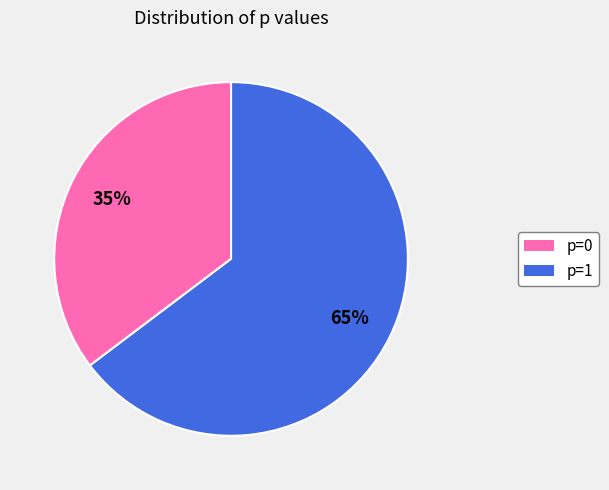

To the nearest percent, what is the average slice percentage?

50%